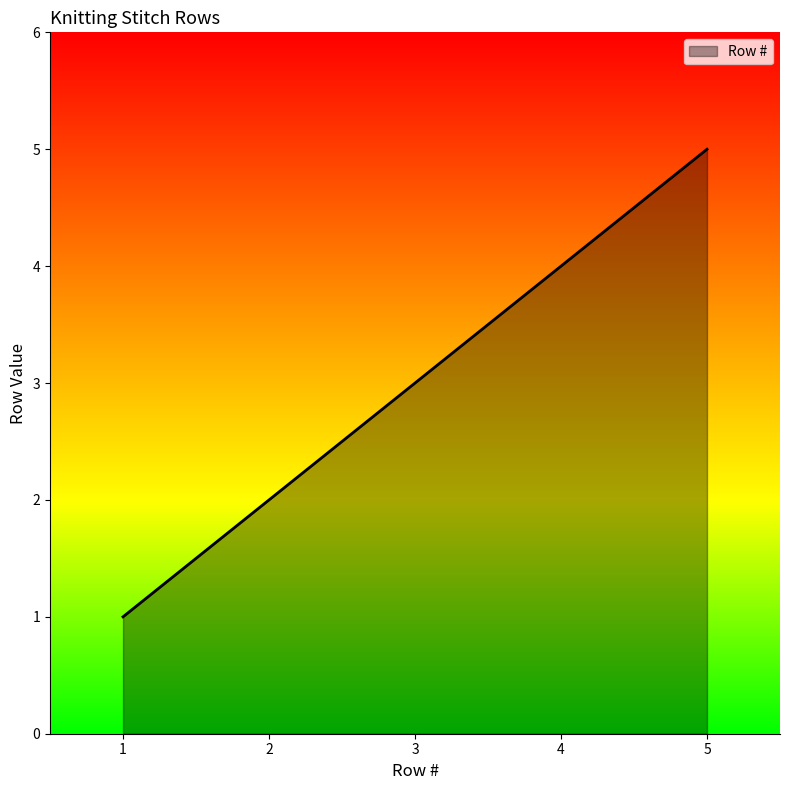

Which category has the highest value across all series?

5